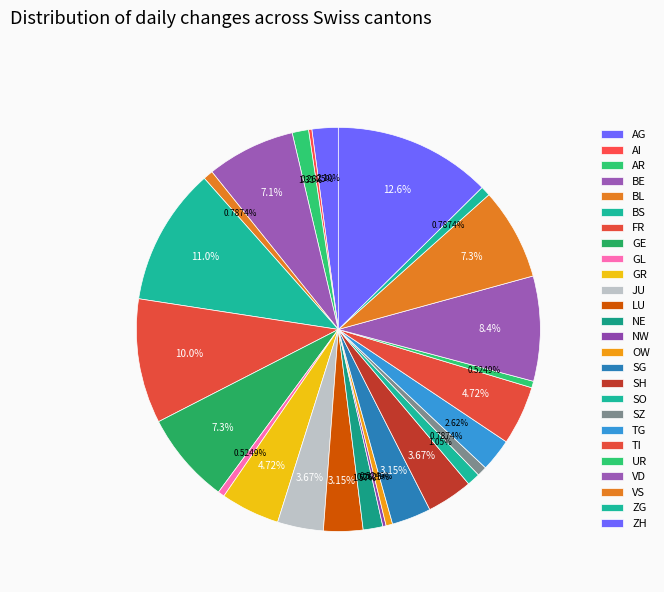

True or false: AG accounts for 1% of the total.

False